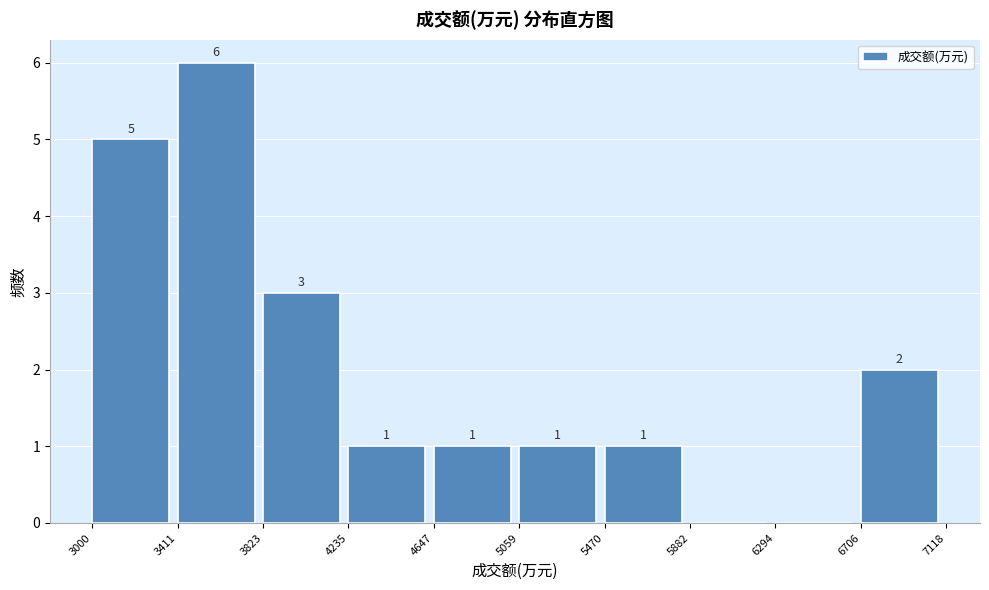

Which range on the x-axis has the tallest bar?

3411 to 3823